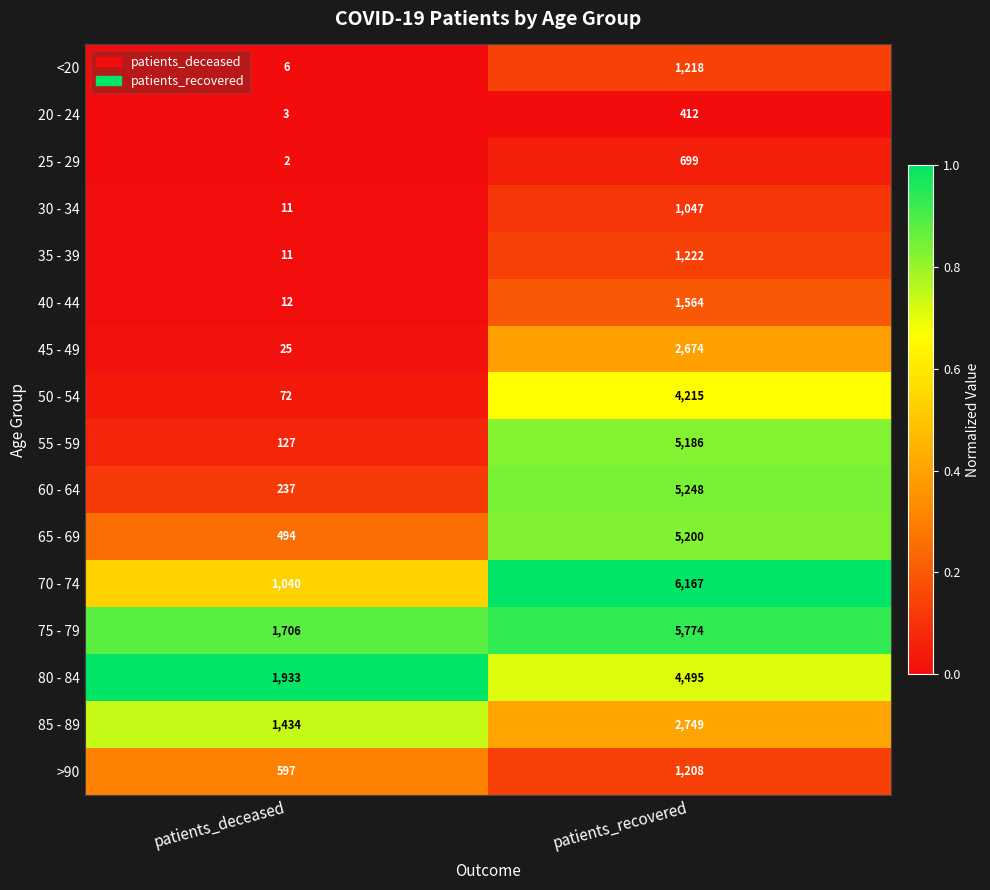

Which series changed the most between patients_deceased and patients_recovered?

70 - 74